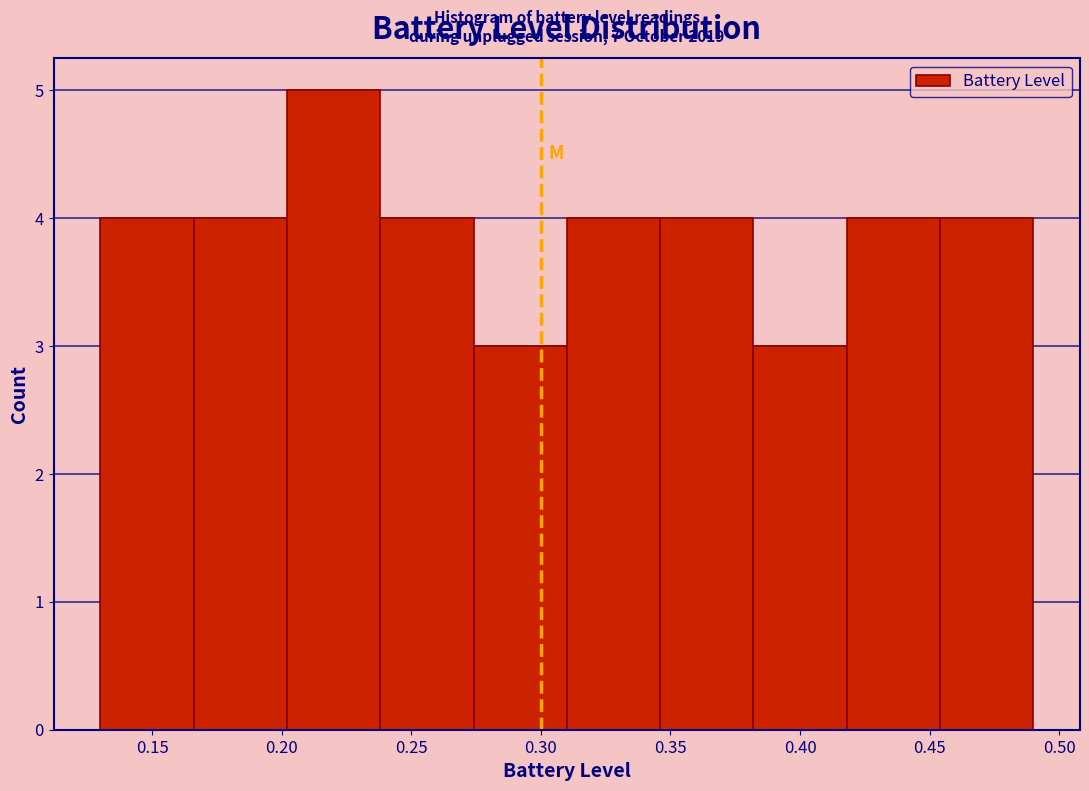

Over which range of the x-axis is the bar tallest?

0.202 to 0.238